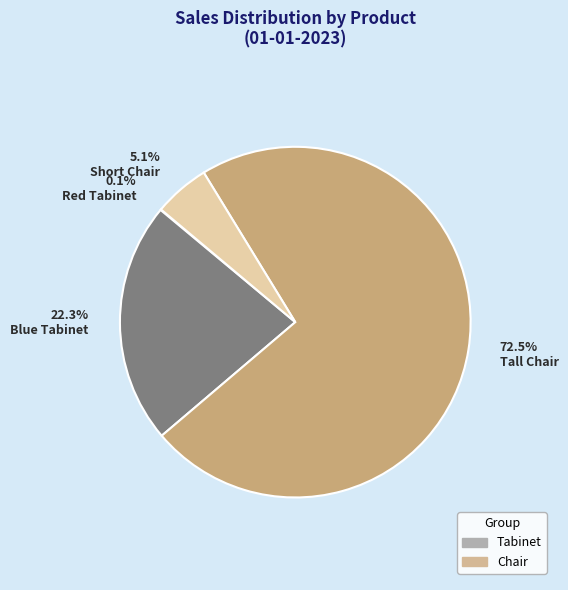

Does any single category account for the majority?

Yes